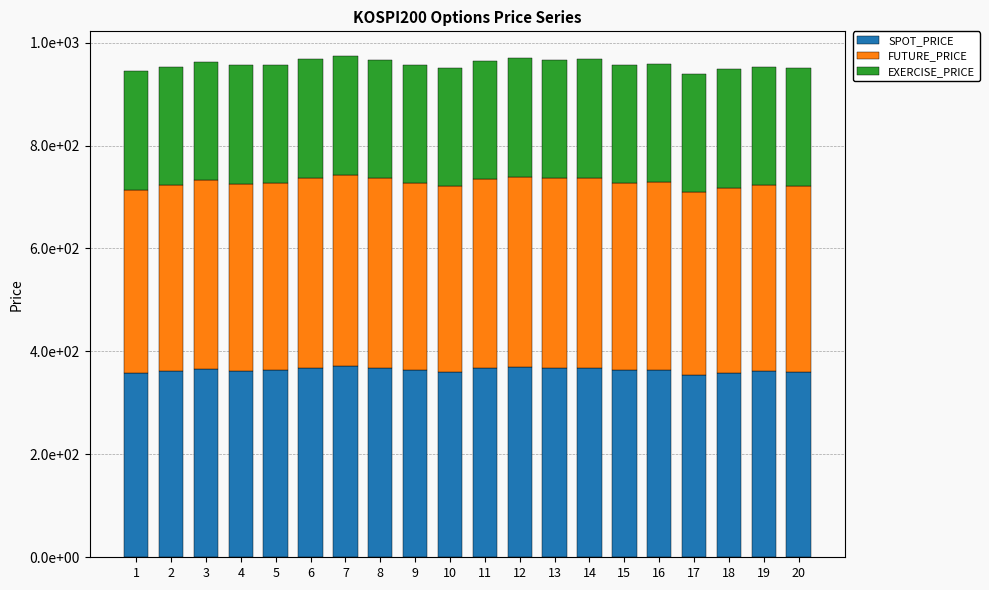

List the labels in order of EXERCISE_PRICE value, largest first.

1, 2, 3, 4, 5, 6, 7, 8, 9, 10, 11, 12, 13, 14, 15, 16, 17, 18, 19, 20